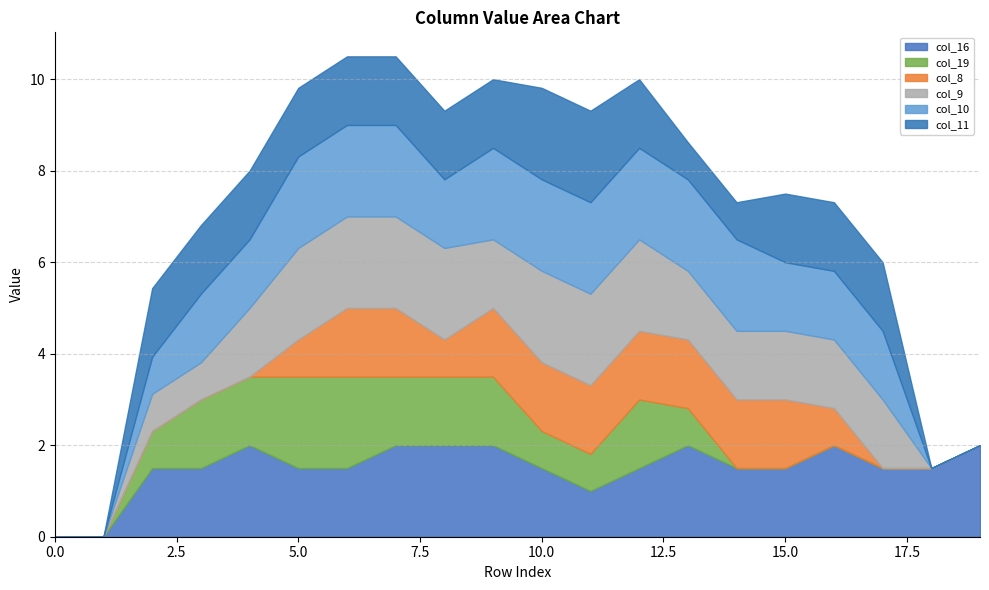

Which series changed the most between 4 and 14?

col_19